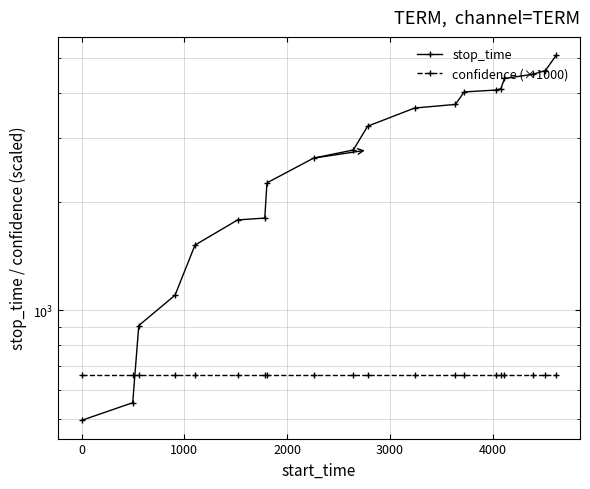

Is it true that confidence (×1000) equals 662.3 at 4000?

True